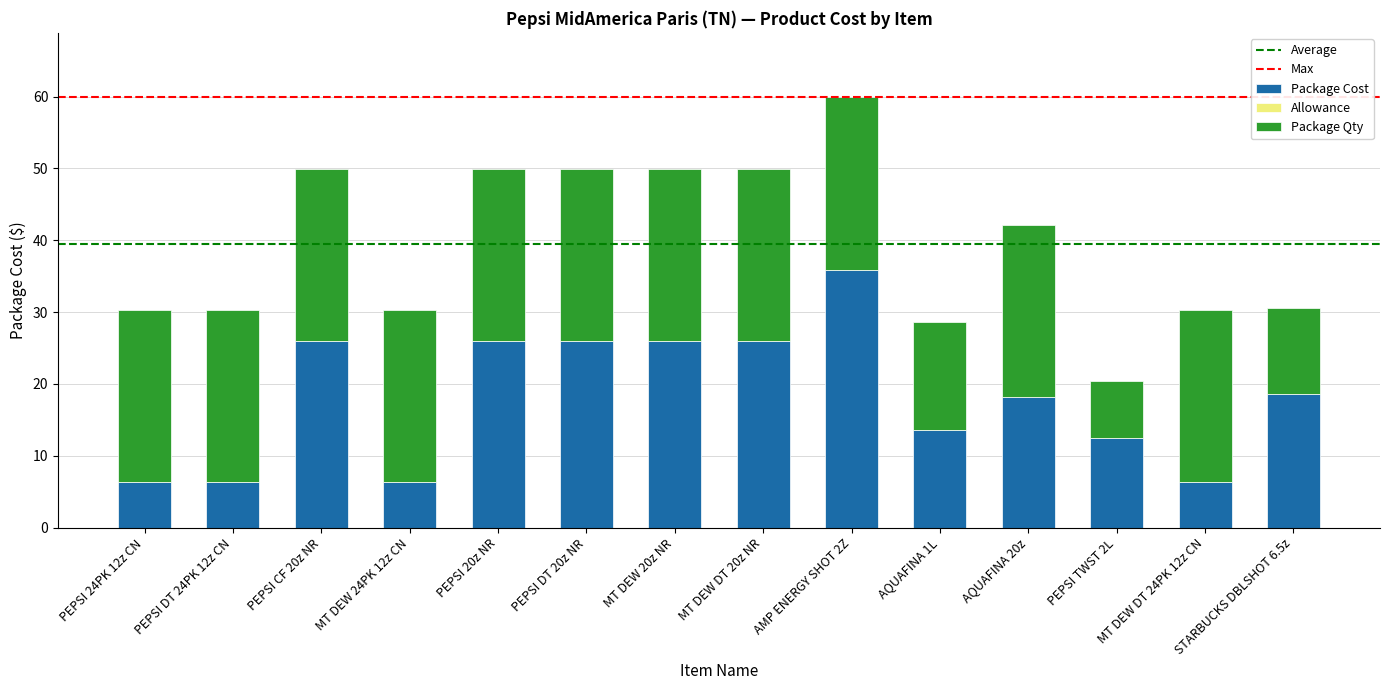

At which category is the sum across all series the highest?

AMP ENERGY SHOT 2Z